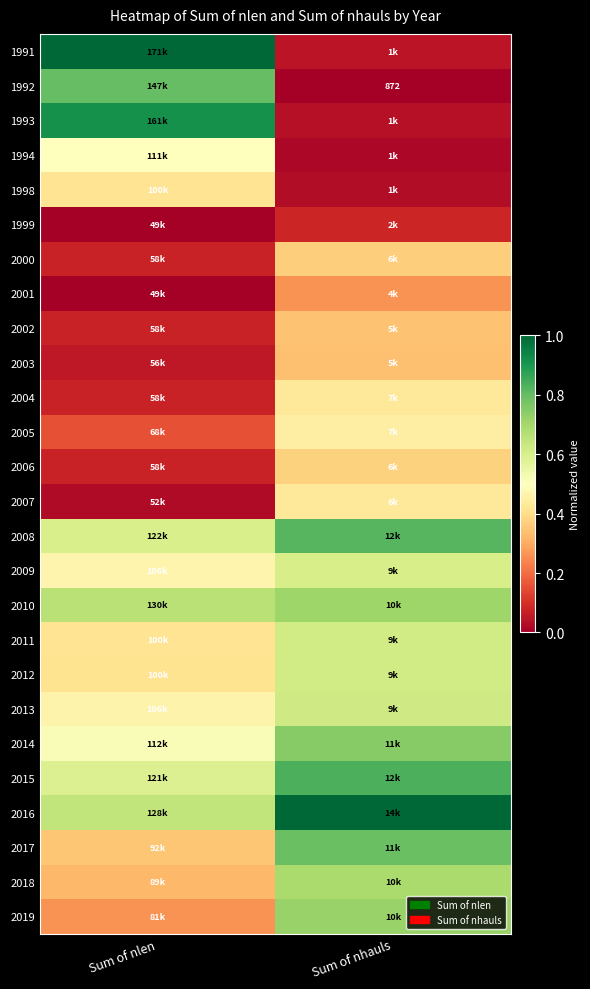

Rank the series at Sum of nhauls from highest to lowest value.

2016, 2015, 2008, 2017, 2014, 2019, 2010, 2018, 2013, 2012, 2011, 2009, 2005, 2004, 2007, 2006, 2000, 2002, 2003, 2001, 1999, 1991, 1993, 1998, 1994, 1992